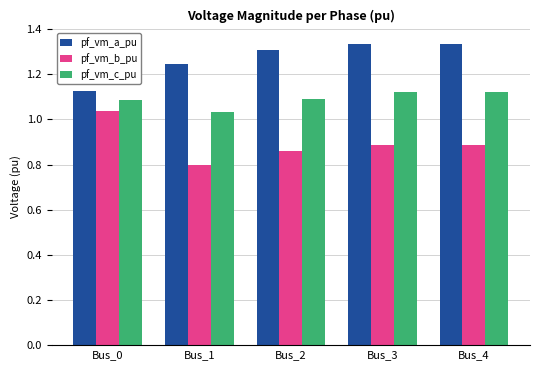

What is the difference between the highest and lowest values at Bus_0?

0.1